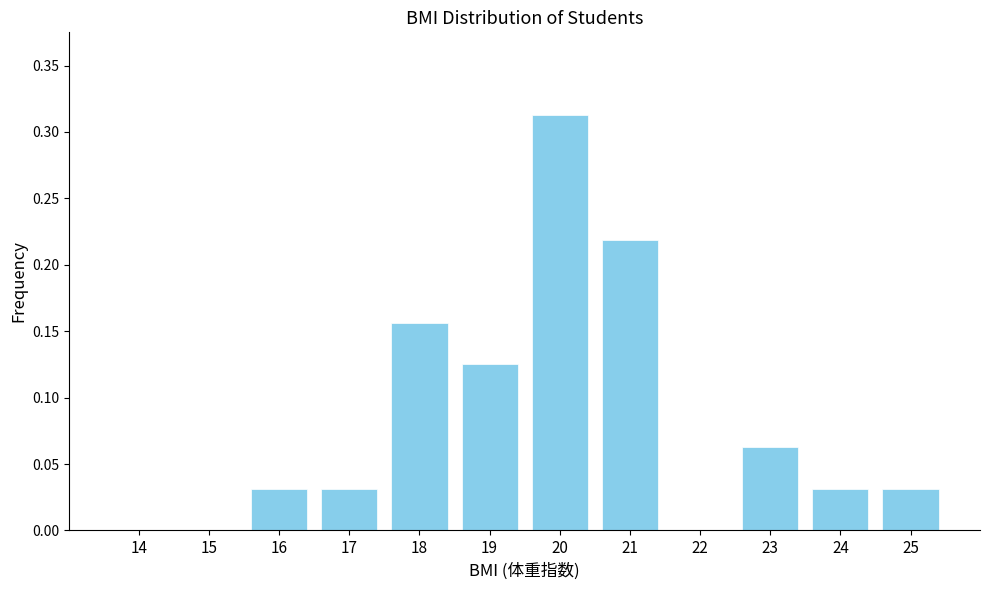

Is it true that the value at 18 is 0.3?

False